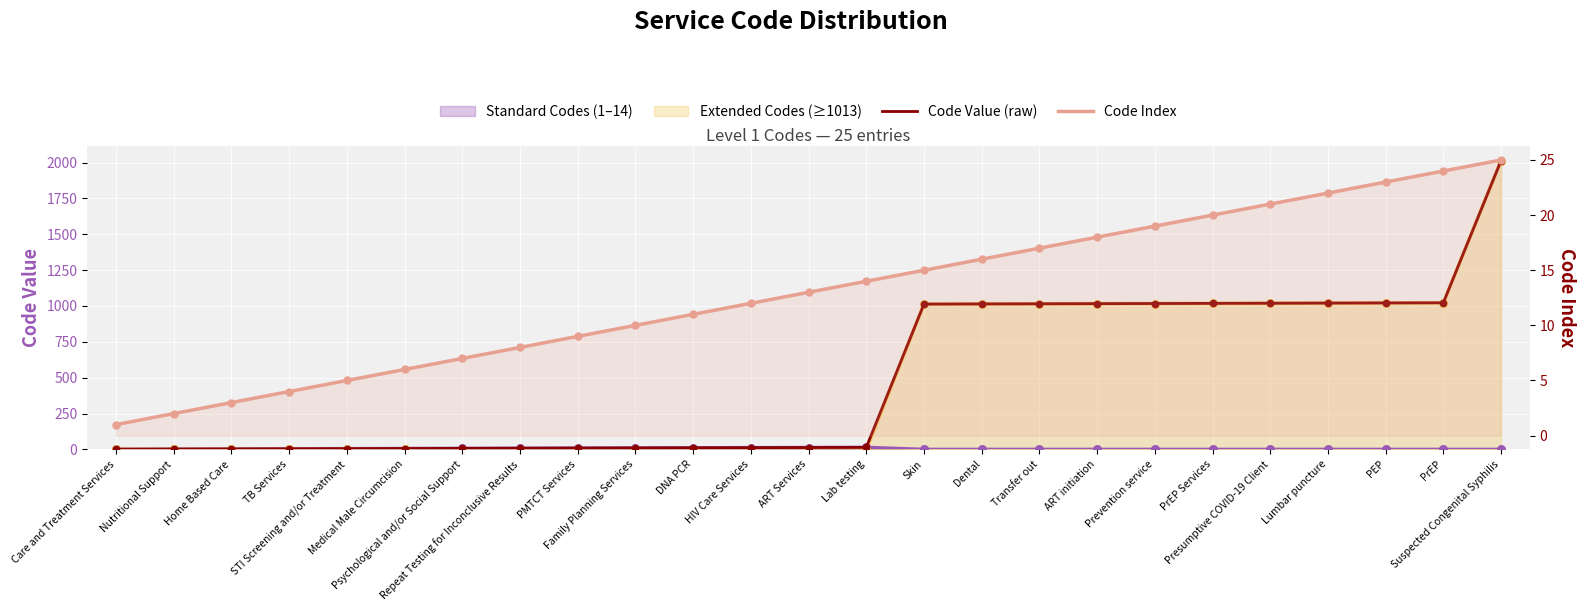

Which series contains the lowest Y value?

Code Value (raw)